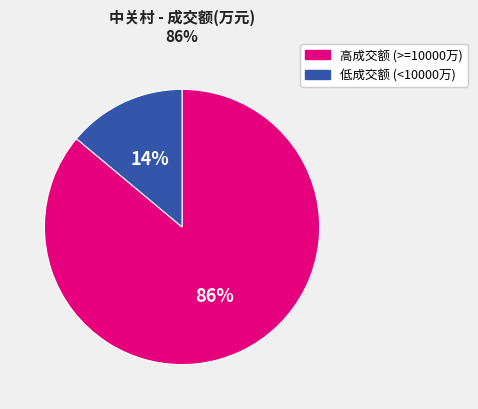

Does any single category account for the majority?

Yes